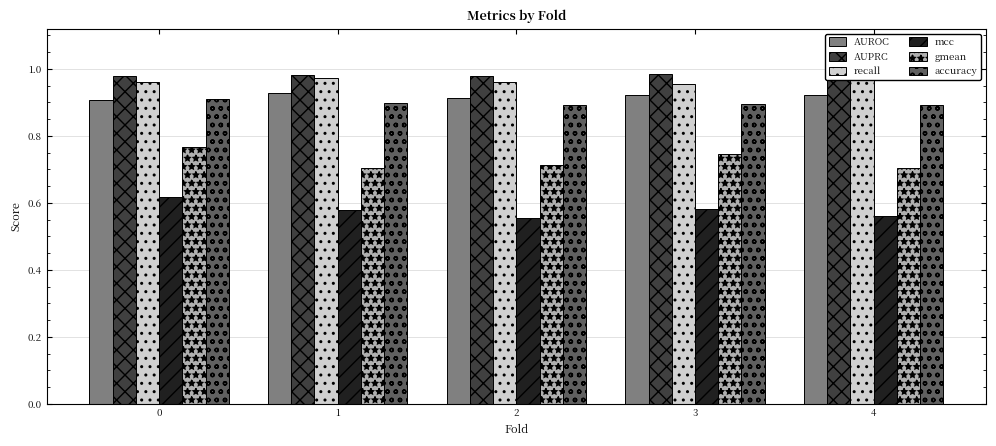

How many bars are there in total?

30